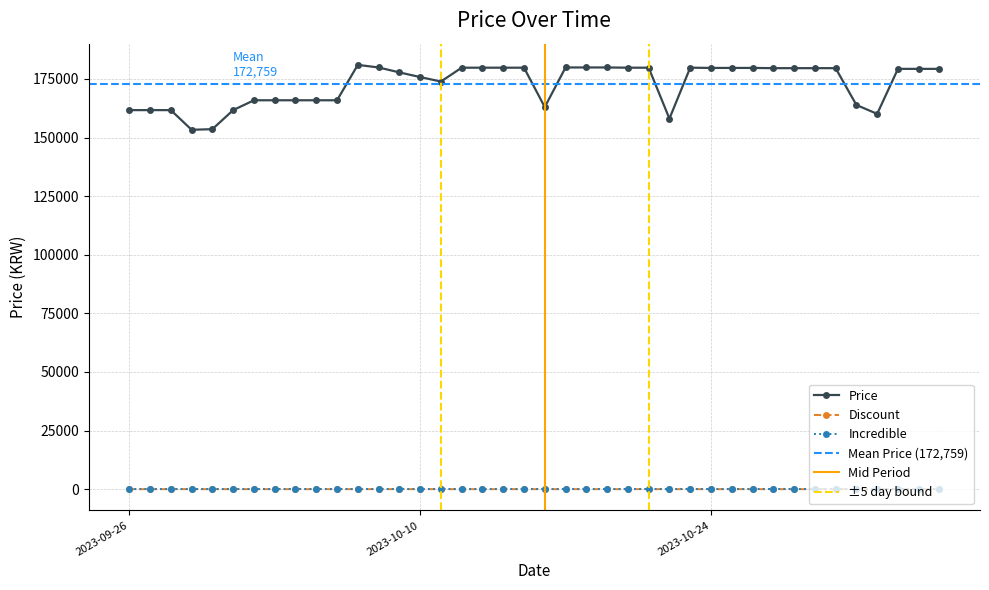

Reading left to right, transcribe all the data shown in this chart.

Price: 2023-09-26=161700	2023-09-27=161700	2023-09-28=161700	2023-09-29=153310	2023-09-30=153580	2023-10-01=161700	2023-10-02=165900	2023-10-03=165900	2023-10-04=165900	2023-10-05=165900	2023-10-06=165900	2023-10-07=181000	2023-10-08=179900	2023-10-09=177800	2023-10-10=175800	2023-10-11=173900	2023-10-12=179800	2023-10-13=179800	2023-10-14=179800	2023-10-15=179800	2023-10-16=163000	2023-10-17=179900	2023-10-18=179900	2023-10-19=179900	2023-10-20=179800	2023-10-21=179800	2023-10-22=158070	2023-10-23=179800	2023-10-24=179700	2023-10-25=179700	2023-10-26=179700	2023-10-27=179600	2023-10-28=179600	2023-10-29=179600	2023-10-30=179600	2023-10-31=163900	2023-11-01=160100	2023-11-02=179300	2023-11-03=179300	2023-11-04=179300
Discount: 2023-09-26=0	2023-09-27=0	2023-09-28=0	2023-09-29=0	2023-09-30=0	2023-10-01=0	2023-10-02=0	2023-10-03=0	2023-10-04=0	2023-10-05=0	2023-10-06=0	2023-10-07=0	2023-10-08=0	2023-10-09=0	2023-10-10=0	2023-10-11=0	2023-10-12=0	2023-10-13=0	2023-10-14=0	2023-10-15=0	2023-10-16=0	2023-10-17=0	2023-10-18=0	2023-10-19=0	2023-10-20=0	2023-10-21=0	2023-10-22=0	2023-10-23=0	2023-10-24=0	2023-10-25=0	2023-10-26=0	2023-10-27=0	2023-10-28=0	2023-10-29=0	2023-10-30=0	2023-10-31=0	2023-11-01=0	2023-11-02=6	2023-11-03=6	2023-11-04=6